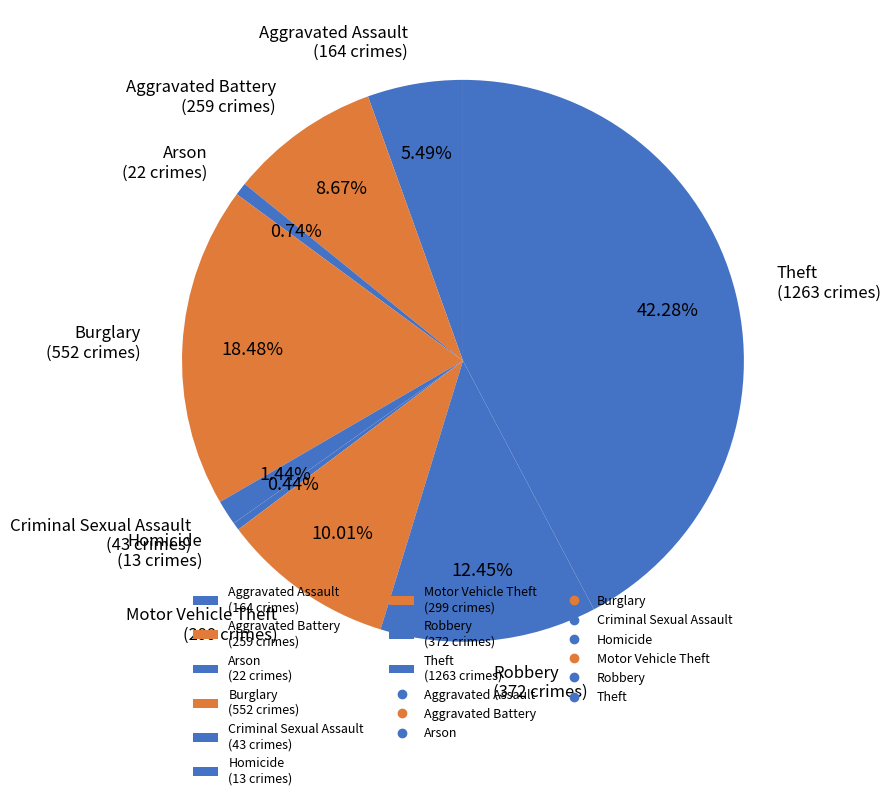

Combined, do Motor Vehicle Theft and Arson account for over 50%?

No